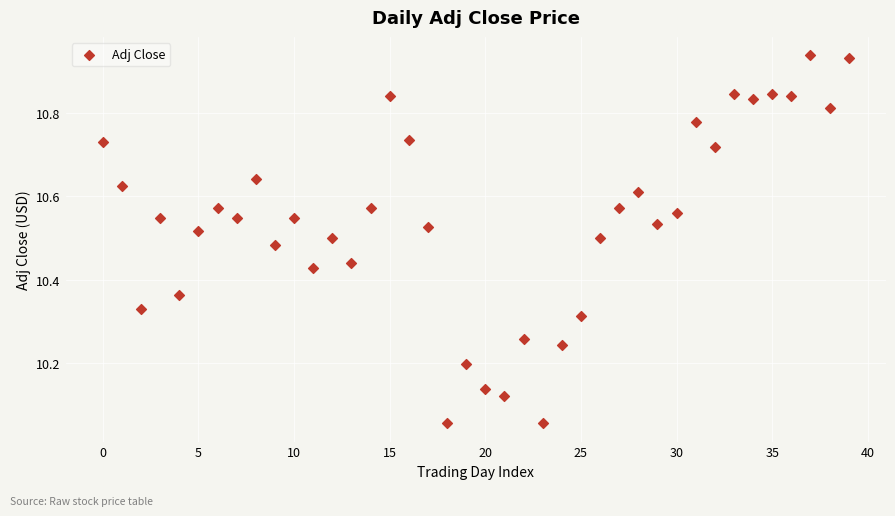

What is the range of Y values (max minus min)?

0.9